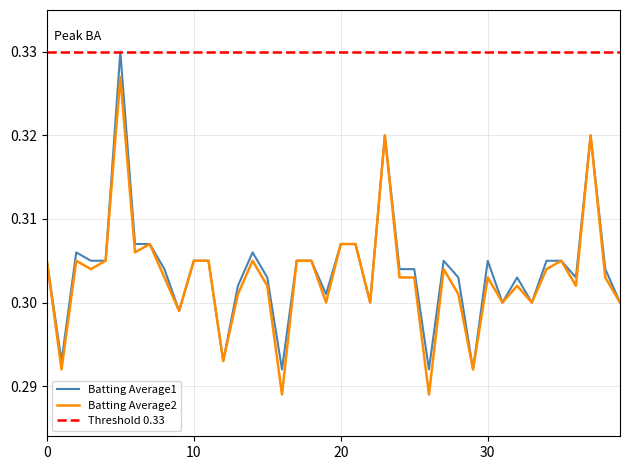

True or false: Batting Average1 has a value of 0.2 at 12.

False